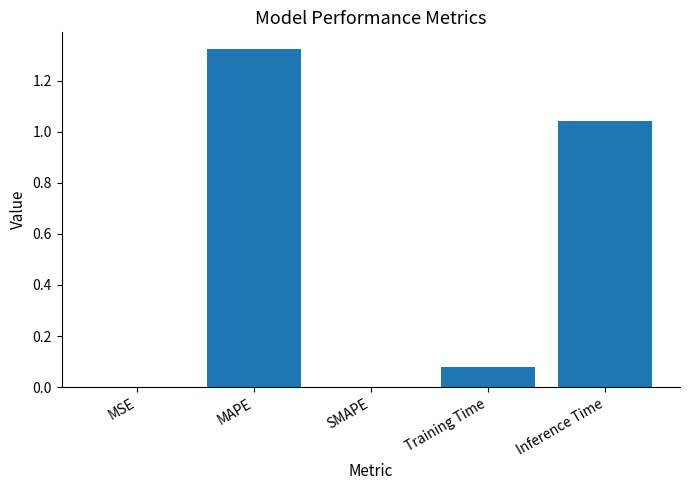

Which category has the highest value across all series?

MAPE